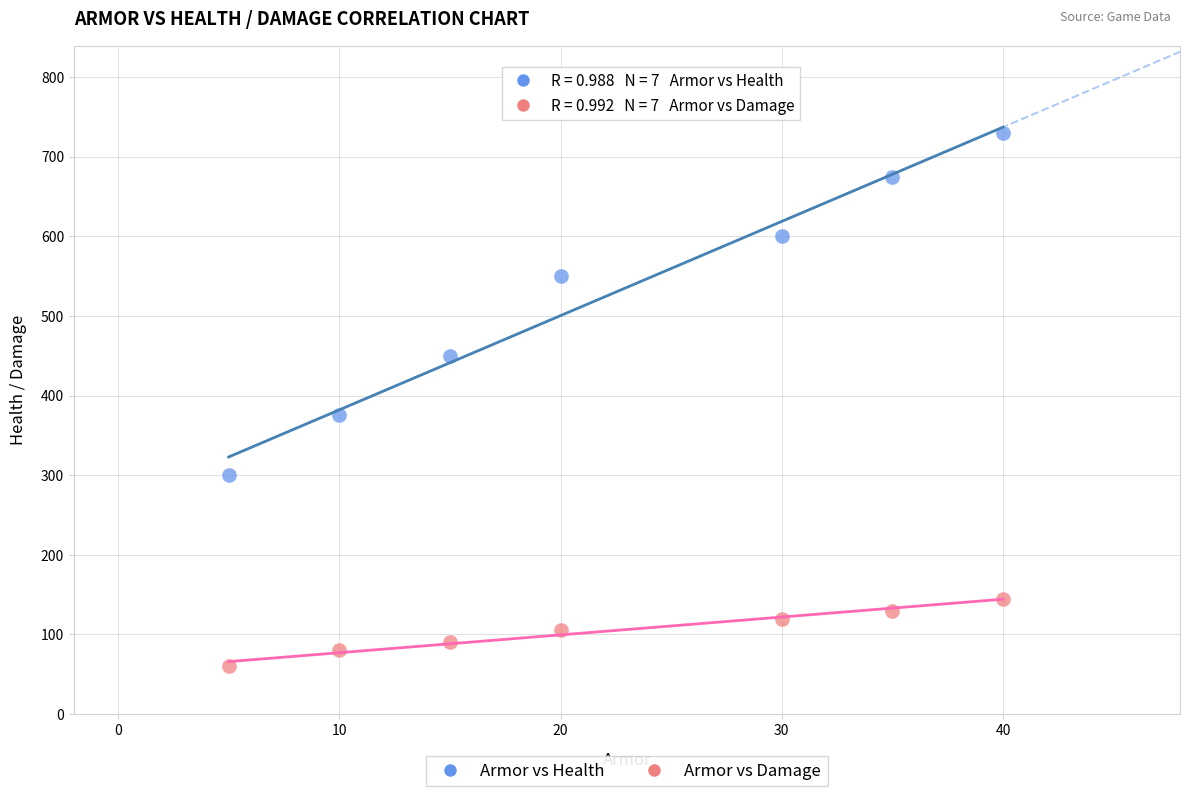

In the Armor vs Health series, what Y value is closest to 515?

550